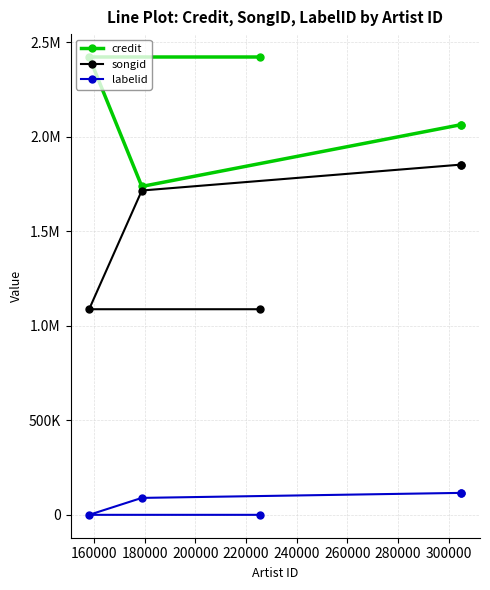

Reading left to right, list all the values displayed in this chart.

credit: 2422319	2422319	1737517	2064637	2064637
songid: 1087831	1087831	1715922	1853112	1853112
labelid: -1	-1	89583	116140	116140